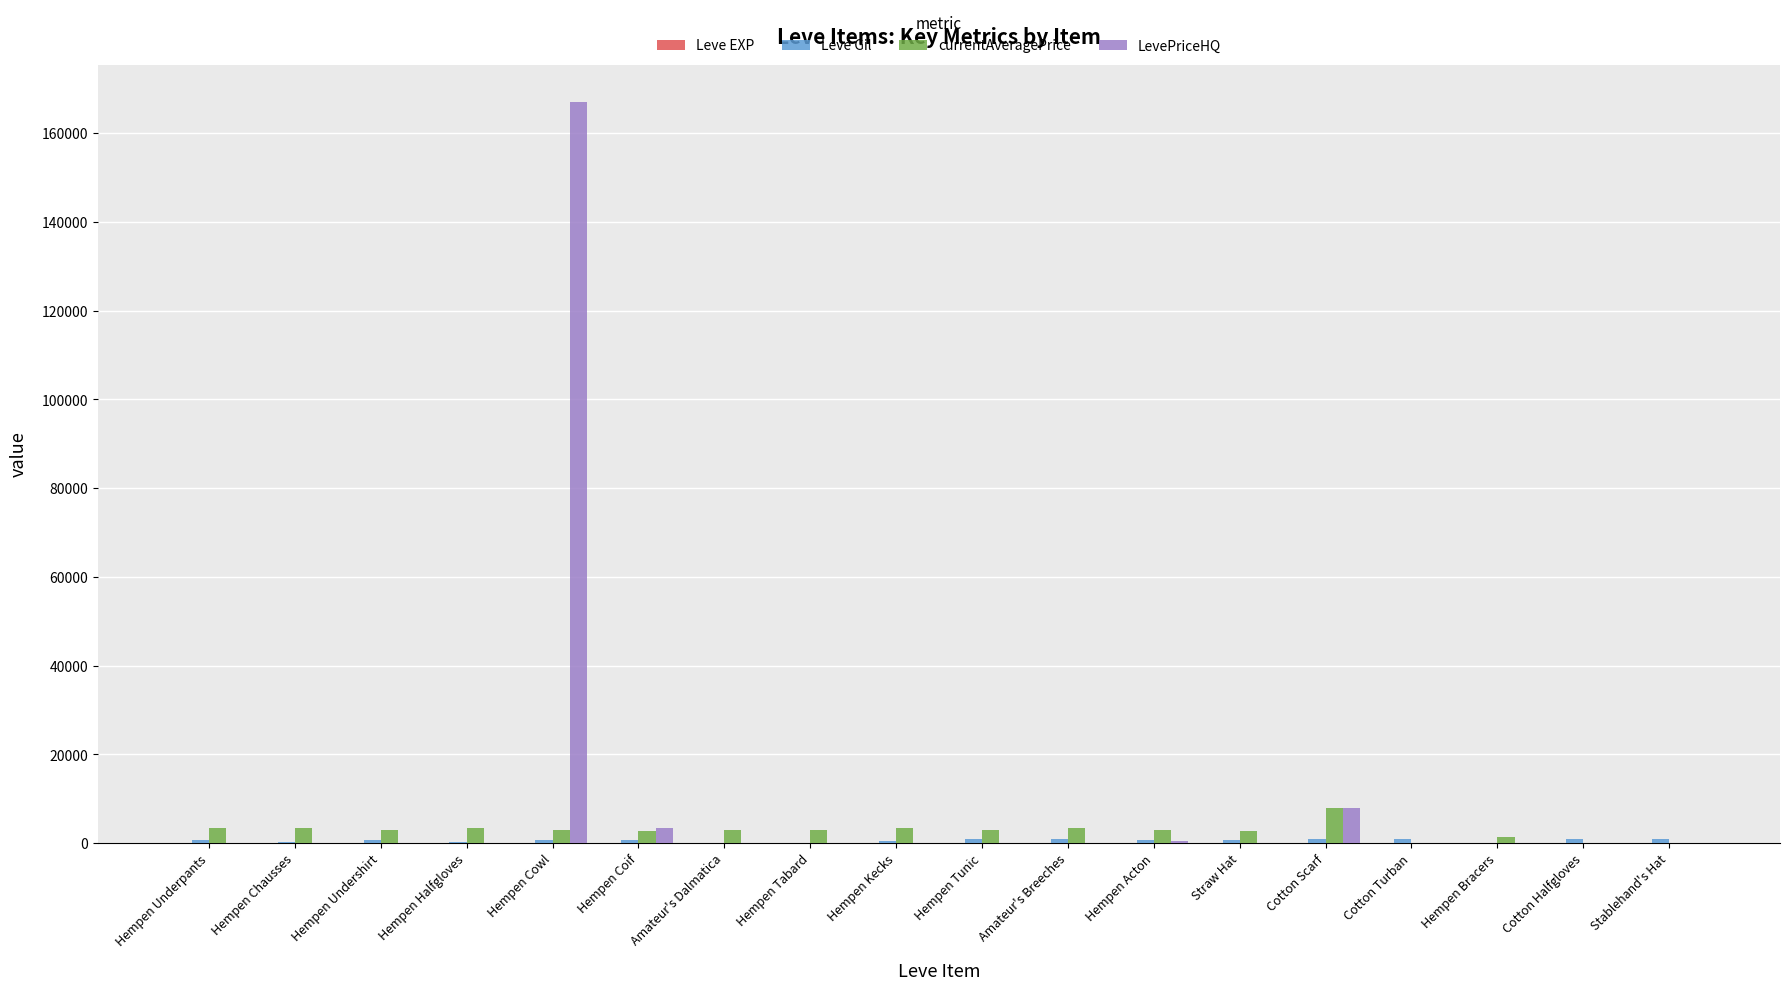

Count the number of categories in the chart.

18